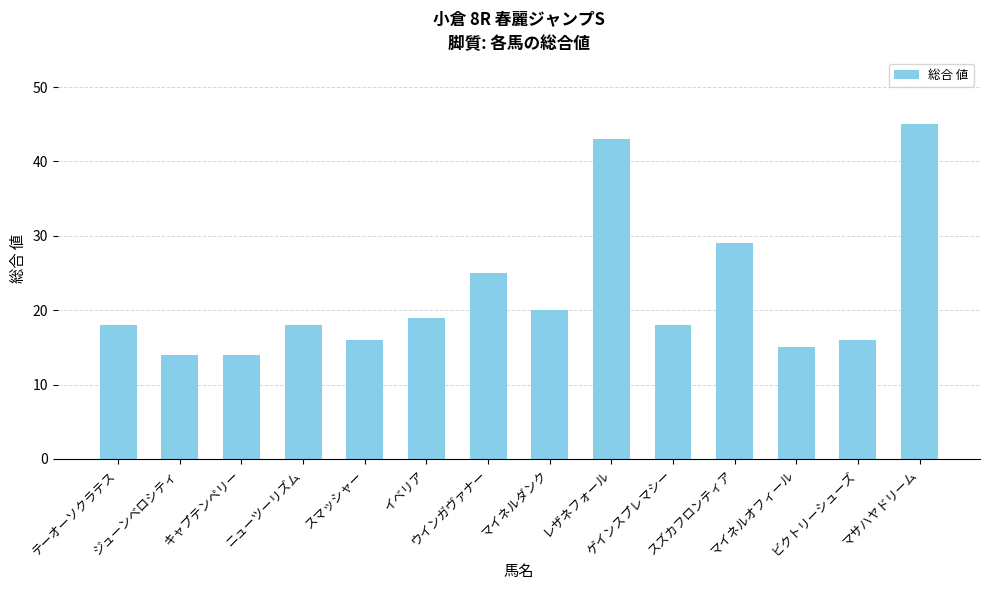

What is the sum of the values at マイネルダンク and マサハヤドリーム?

65